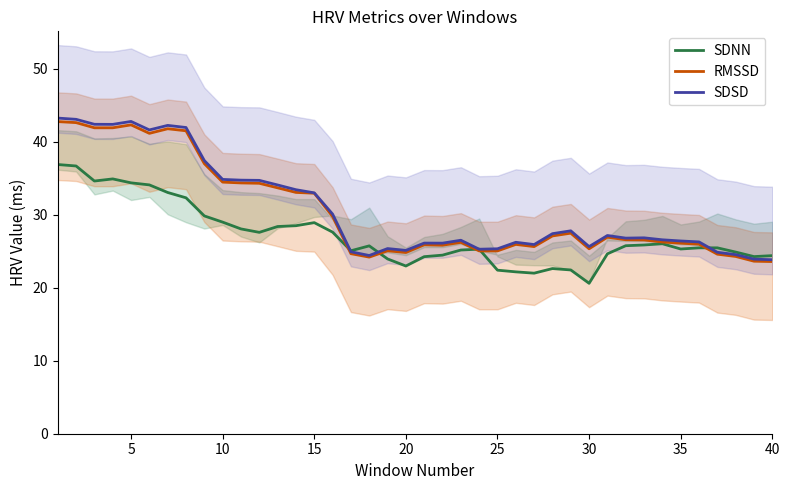

Is it true that SDNN equals 19.9 at 10?

False